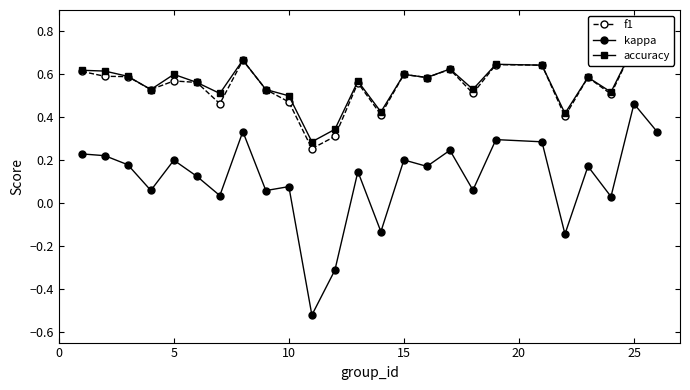

What are all the series names shown in the legend?

f1, kappa, accuracy